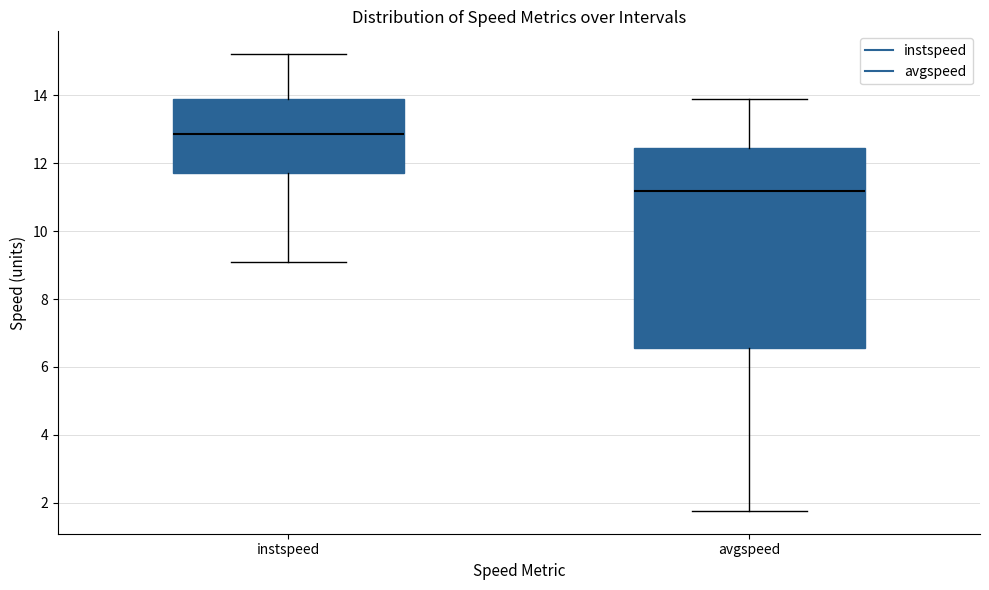

Comparing the boxes themselves (not the whiskers), which one is the tallest?

avgspeed